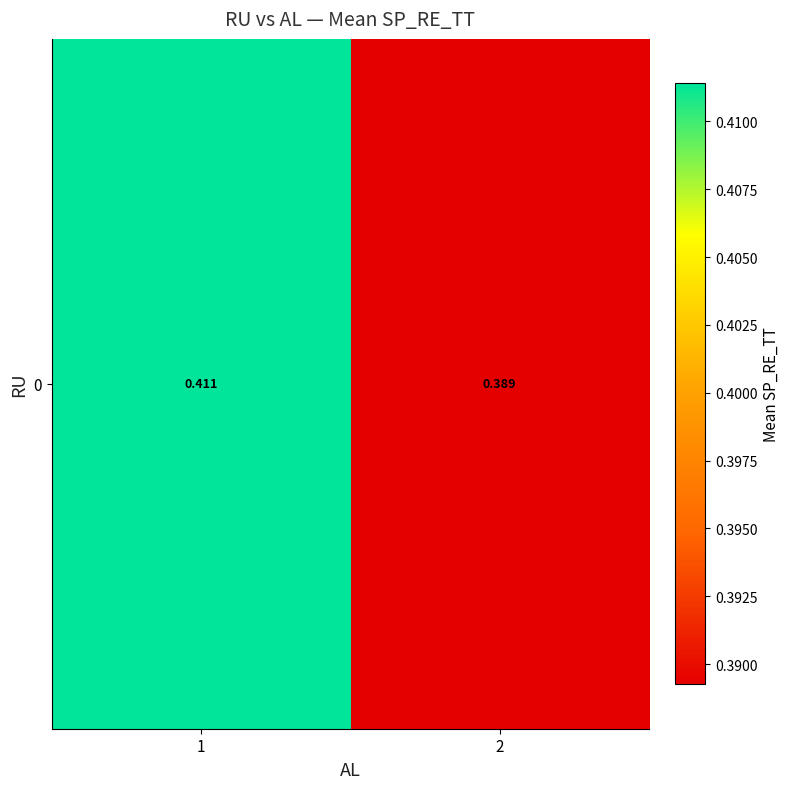

Which label corresponds to the largest value in the chart?

1